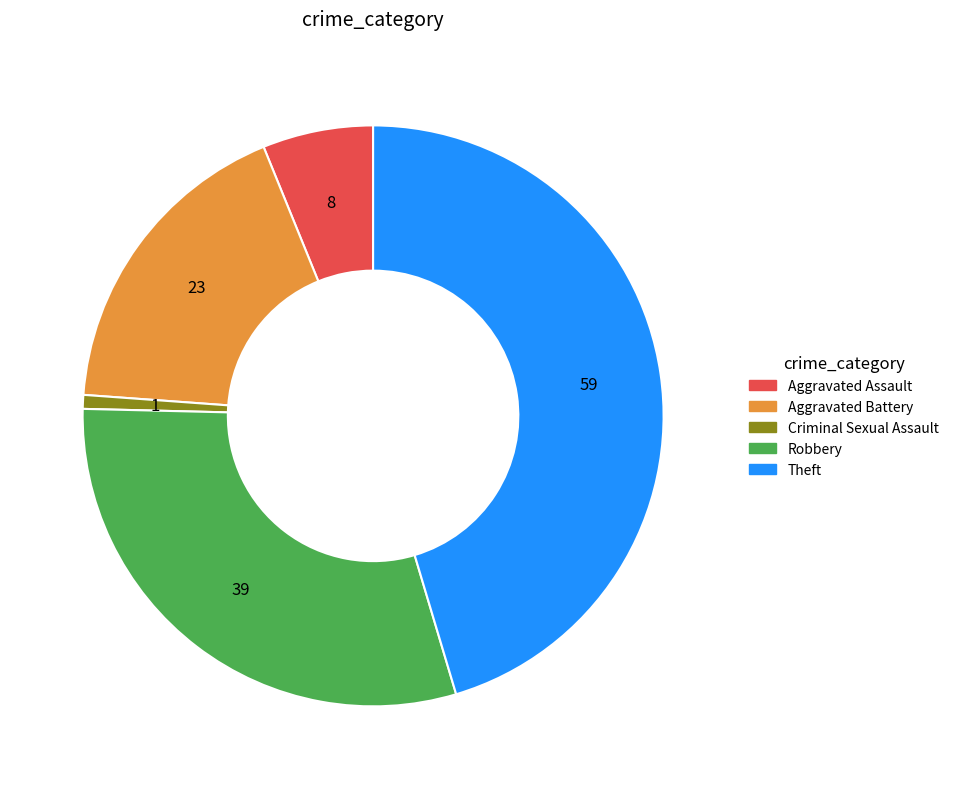

What is the largest slice in the pie chart?

Theft